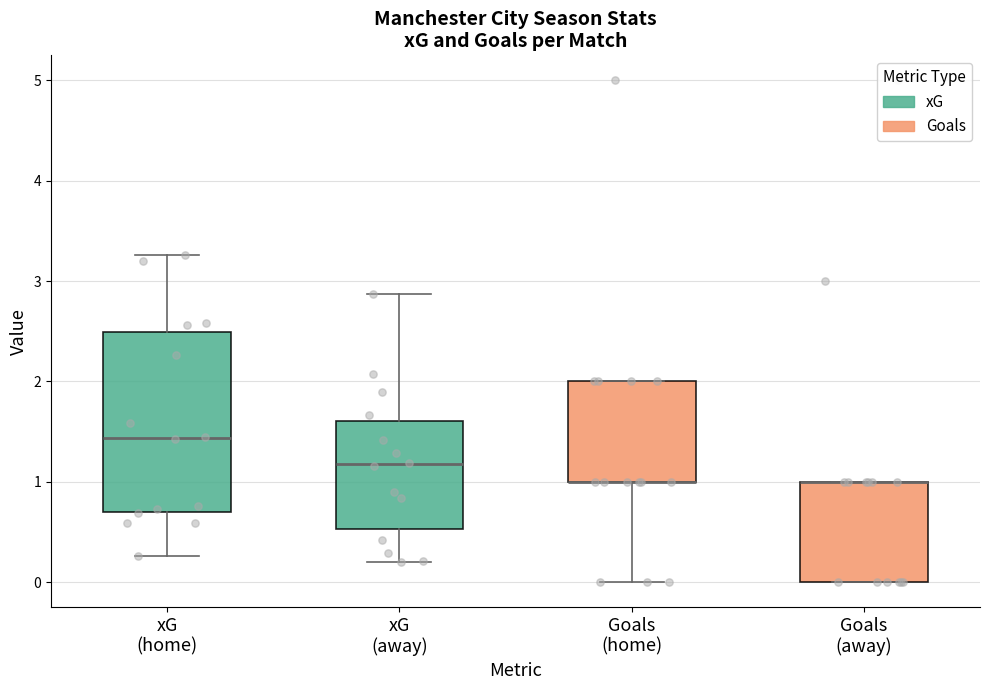

Reading left to right, transcribe this box plot: for each box, give where its median line is, the range the box spans, and where its two whiskers end, as read against the y-axis. The values are not printed on the chart, so give them approximately, as read against the axis.

xG (home): median 1.4, box 0.7 to 2.5, whiskers 0.3 to 3.3
xG (away): median 1.2, box 0.5 to 1.6, whiskers 0.2 to 2.9
Goals (home): median 1.0 (drawn on the box's lower edge), box 1.0 to 2.0, whiskers 0.0 to 2.0
Goals (away): median 1.0 (drawn on the box's upper edge), box 0.0 to 1.0, whiskers 0.0 to 1.0